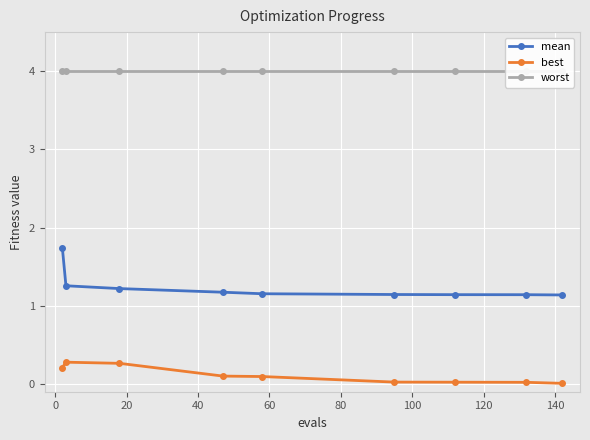

True or false: best and mean cross at least once.

False